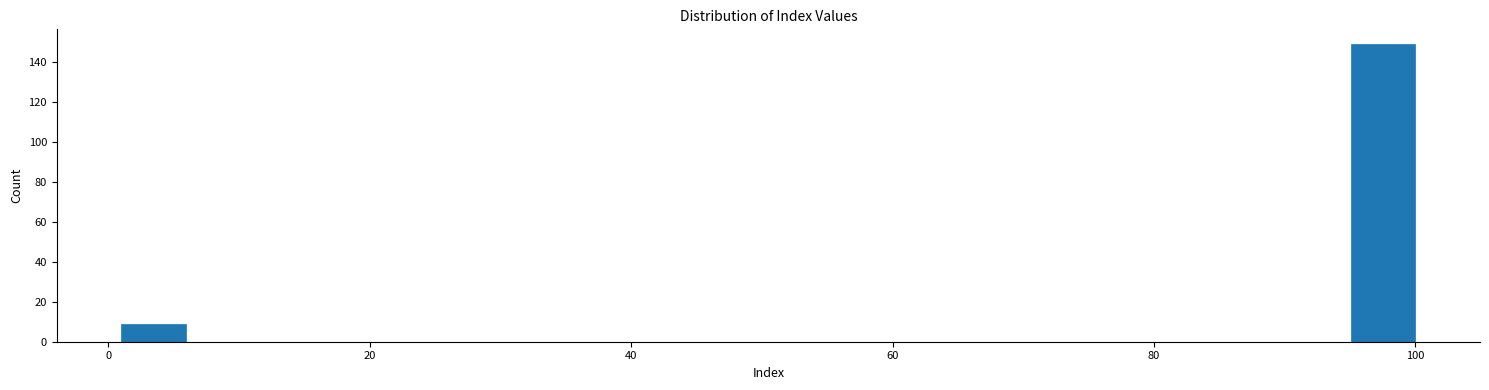

Around what value on the x-axis is the tallest bar? Give the approximate position of its centre, as read against the axis.

98